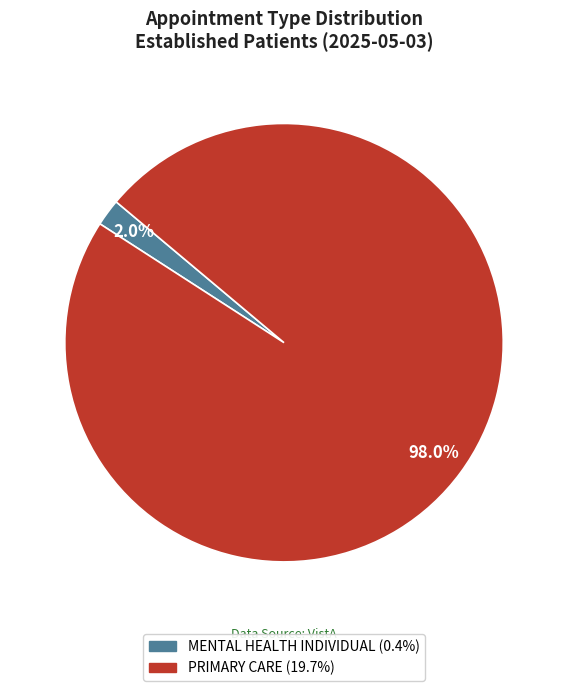

Combined, what portion of the pie is PRIMARY CARE and MENTAL HEALTH INDIVIDUAL?

100.0%